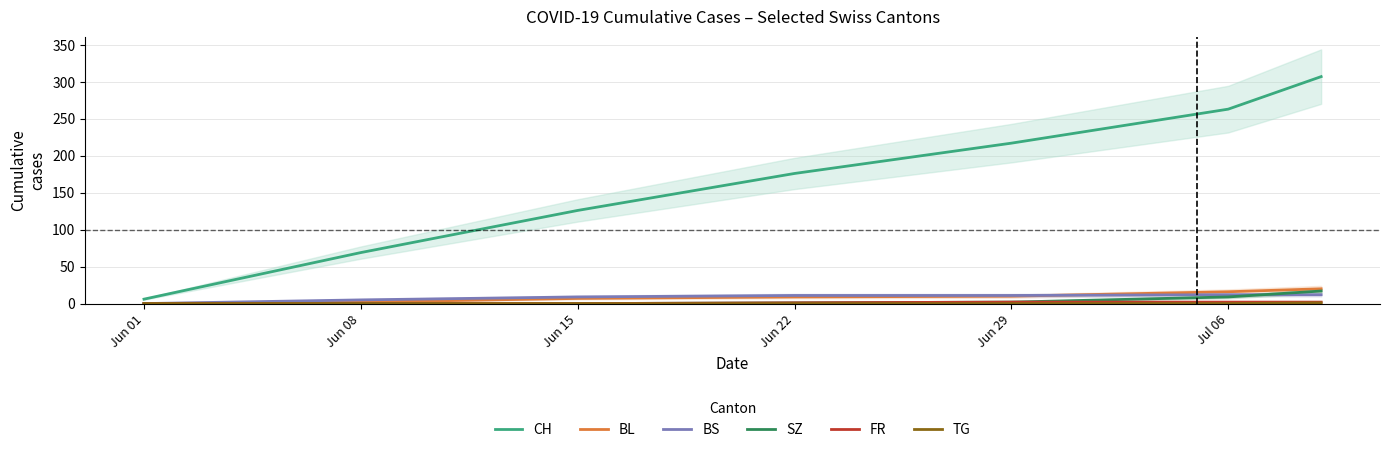

How many times do BS and BL cross each other?

1